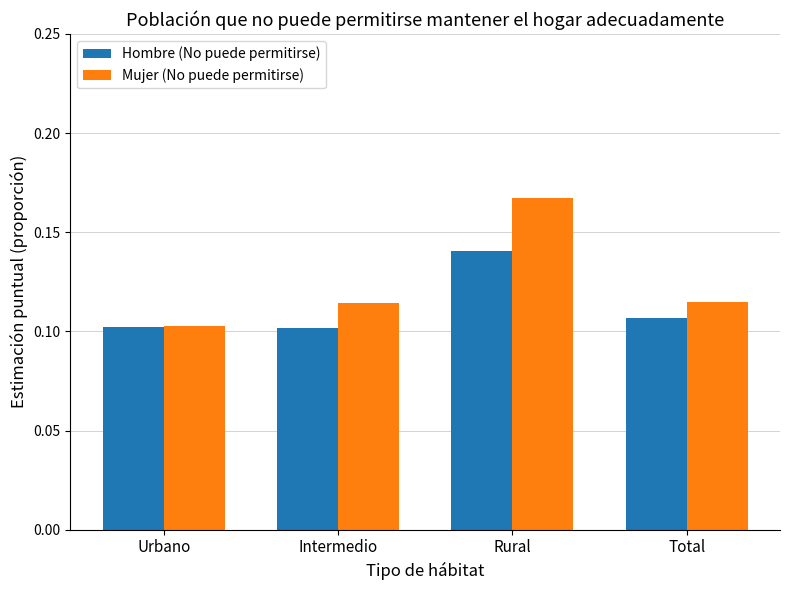

At which label is Mujer (No puede permitirse) closest to 0?

Urbano